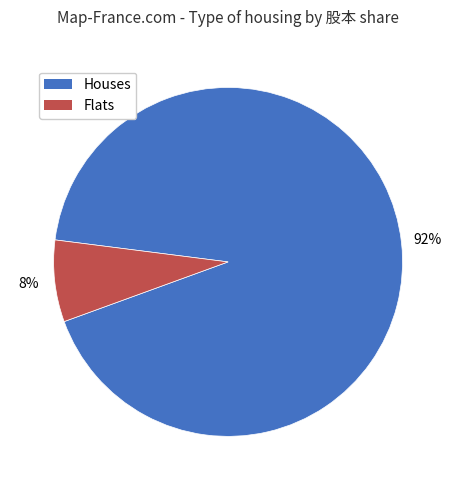

Does any single category account for the majority?

Yes